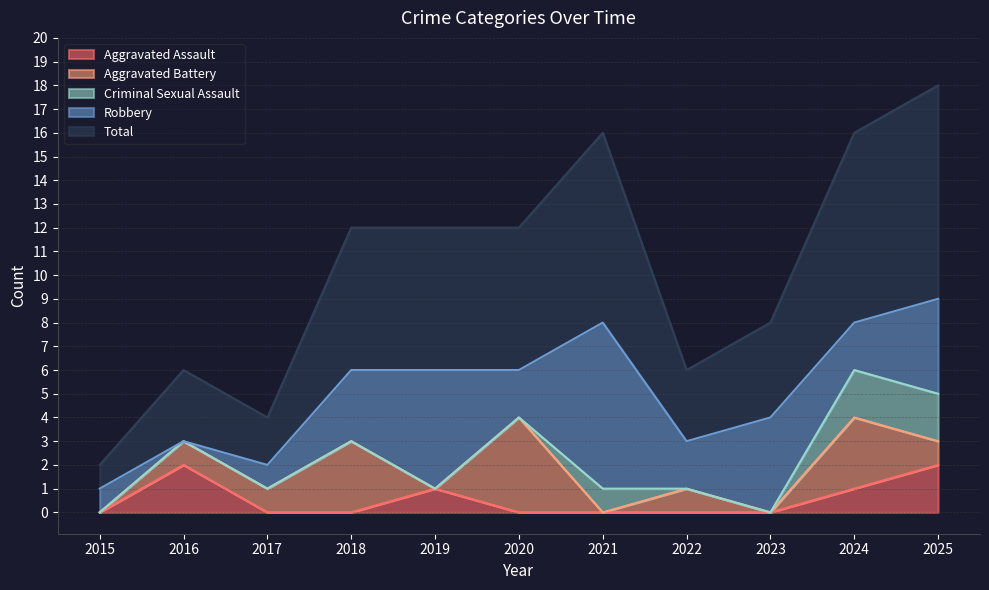

Reading right to left, list all the values displayed in this chart.

Aggravated Assault: 2	1	0	0	0	0	1	0	0	2	0
Aggravated Battery: 1	3	0	1	0	4	0	3	1	1	0
Criminal Sexual Assault: 2	2	0	0	1	0	0	0	0	0	0
Robbery: 4	2	4	2	7	2	5	3	1	0	1
Total: 9	8	4	3	8	6	6	6	2	3	1